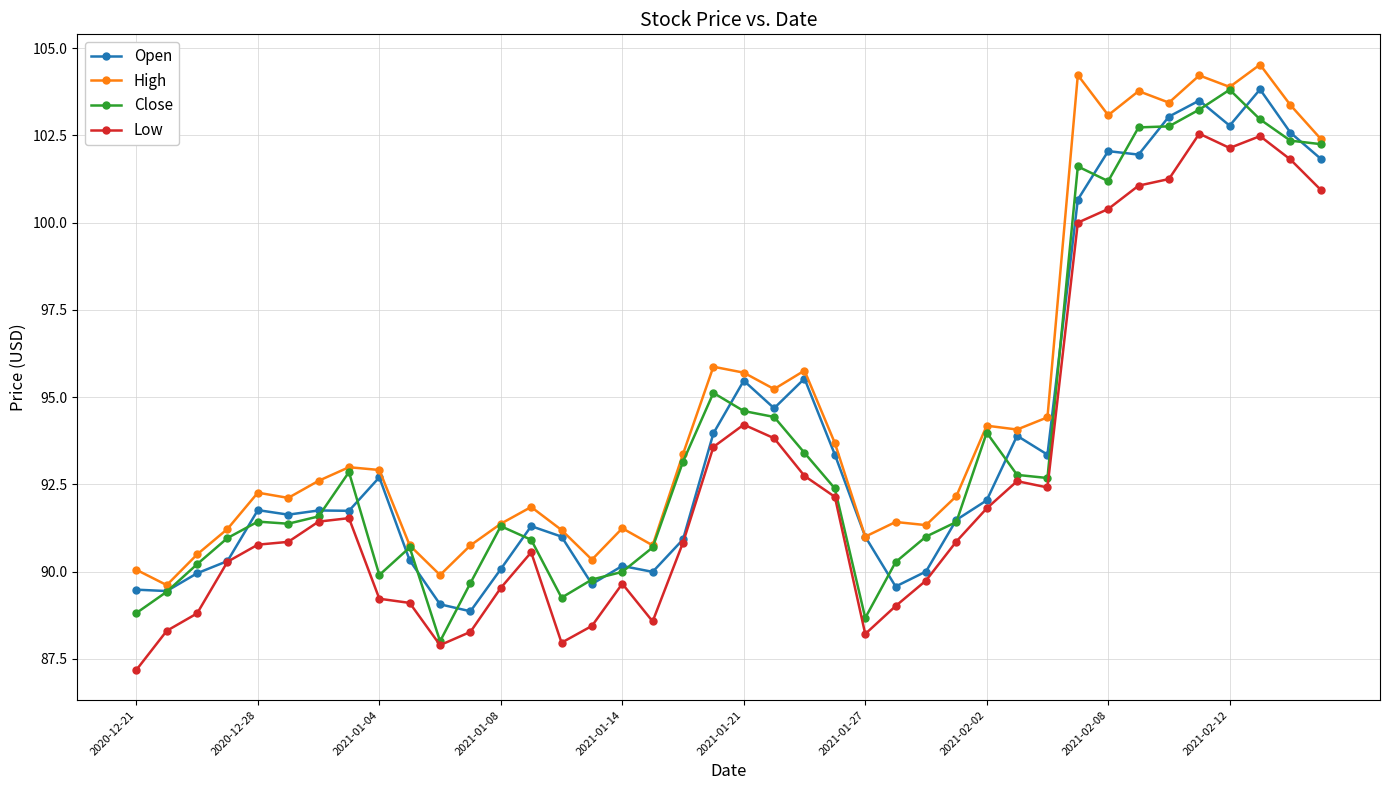

What is the value of the Low point at the 11th from the left?

87.9